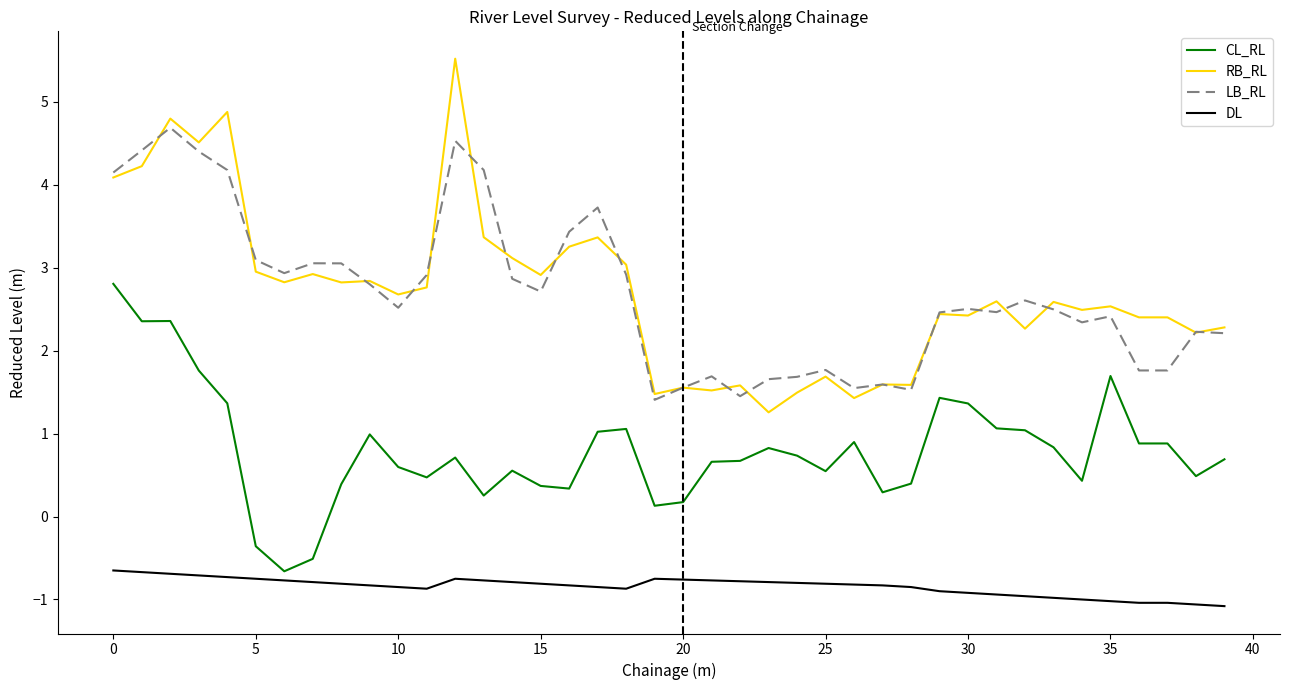

Does the chart display data point markers on the line(s)?

No